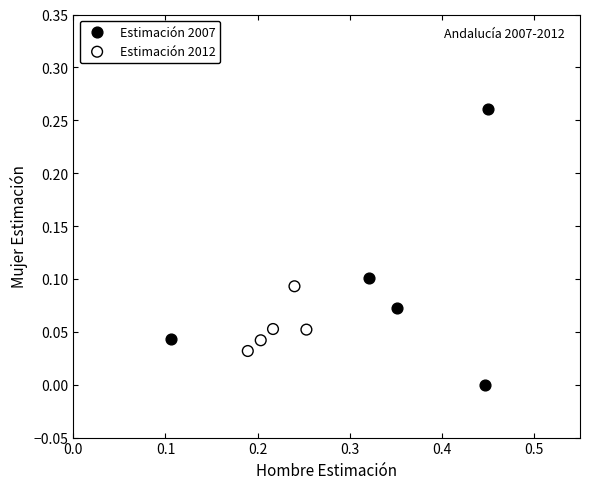

Which series contains the highest Y value?

Estimación 2007